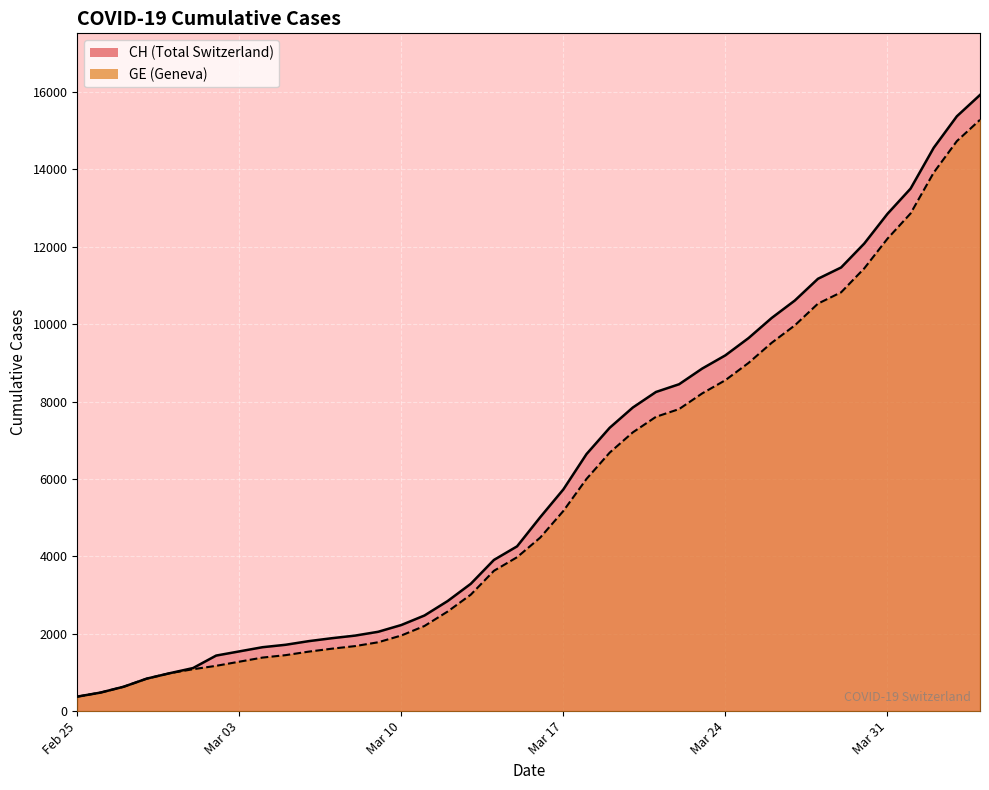

What are all the series names shown in the legend?

CH, GE